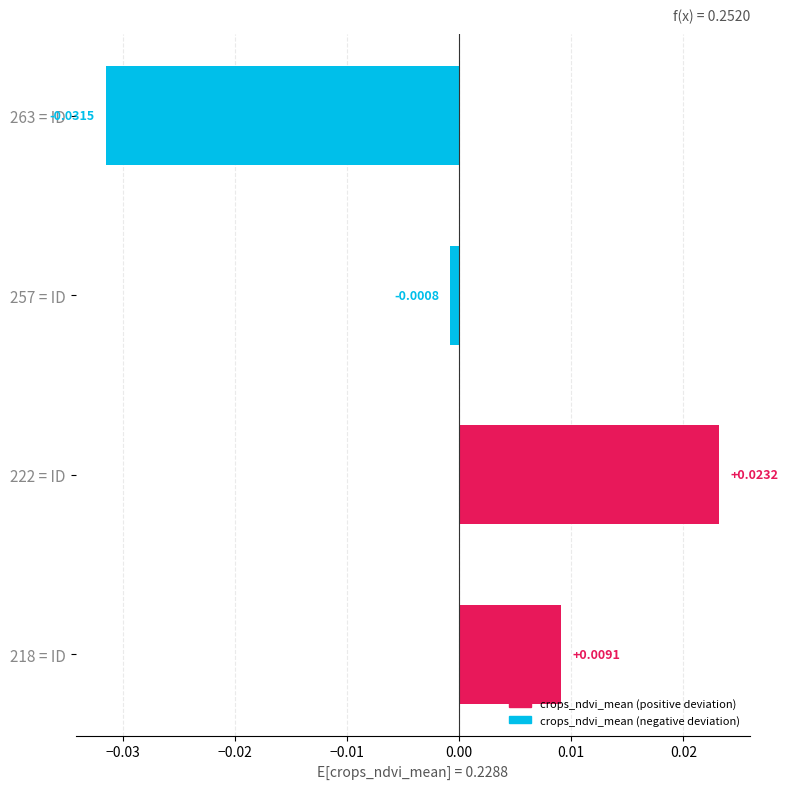

Between 222 = ID and 257 = ID, which is larger?

222 = ID